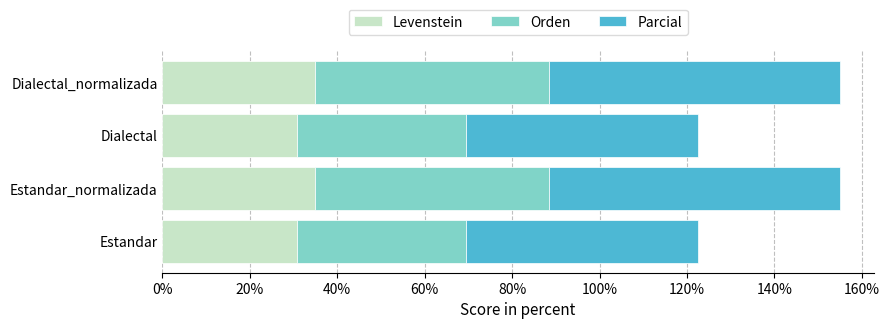

How many data points in Levenstein are less than 35?

2